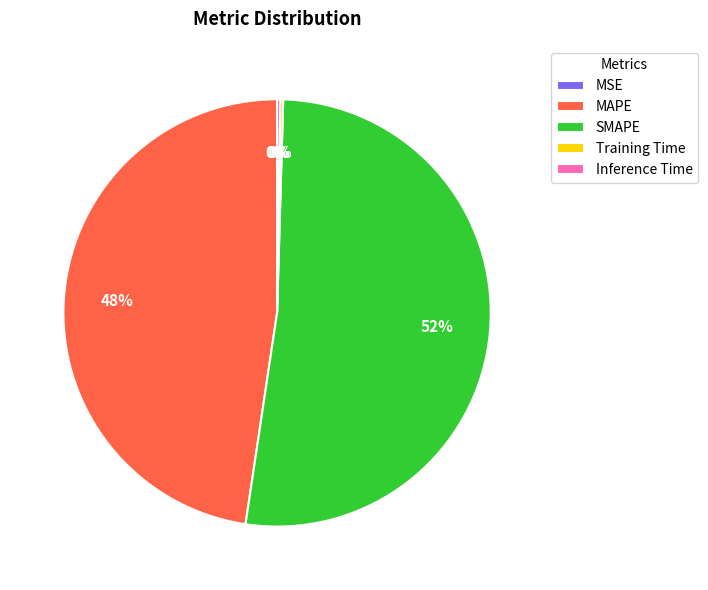

To the nearest percent, what is the average slice percentage?

20%